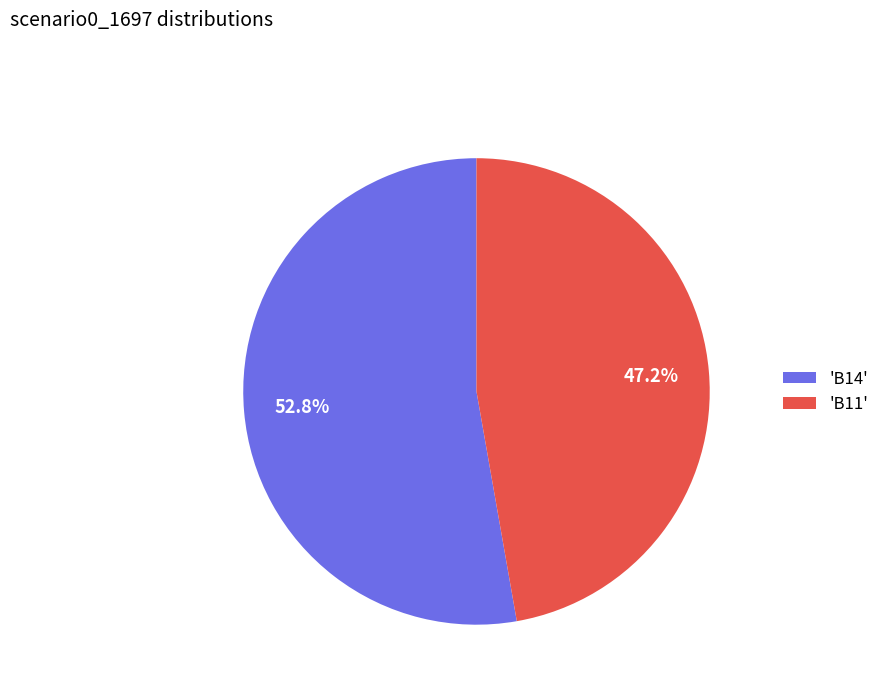

What is the majority slice?

'B14'